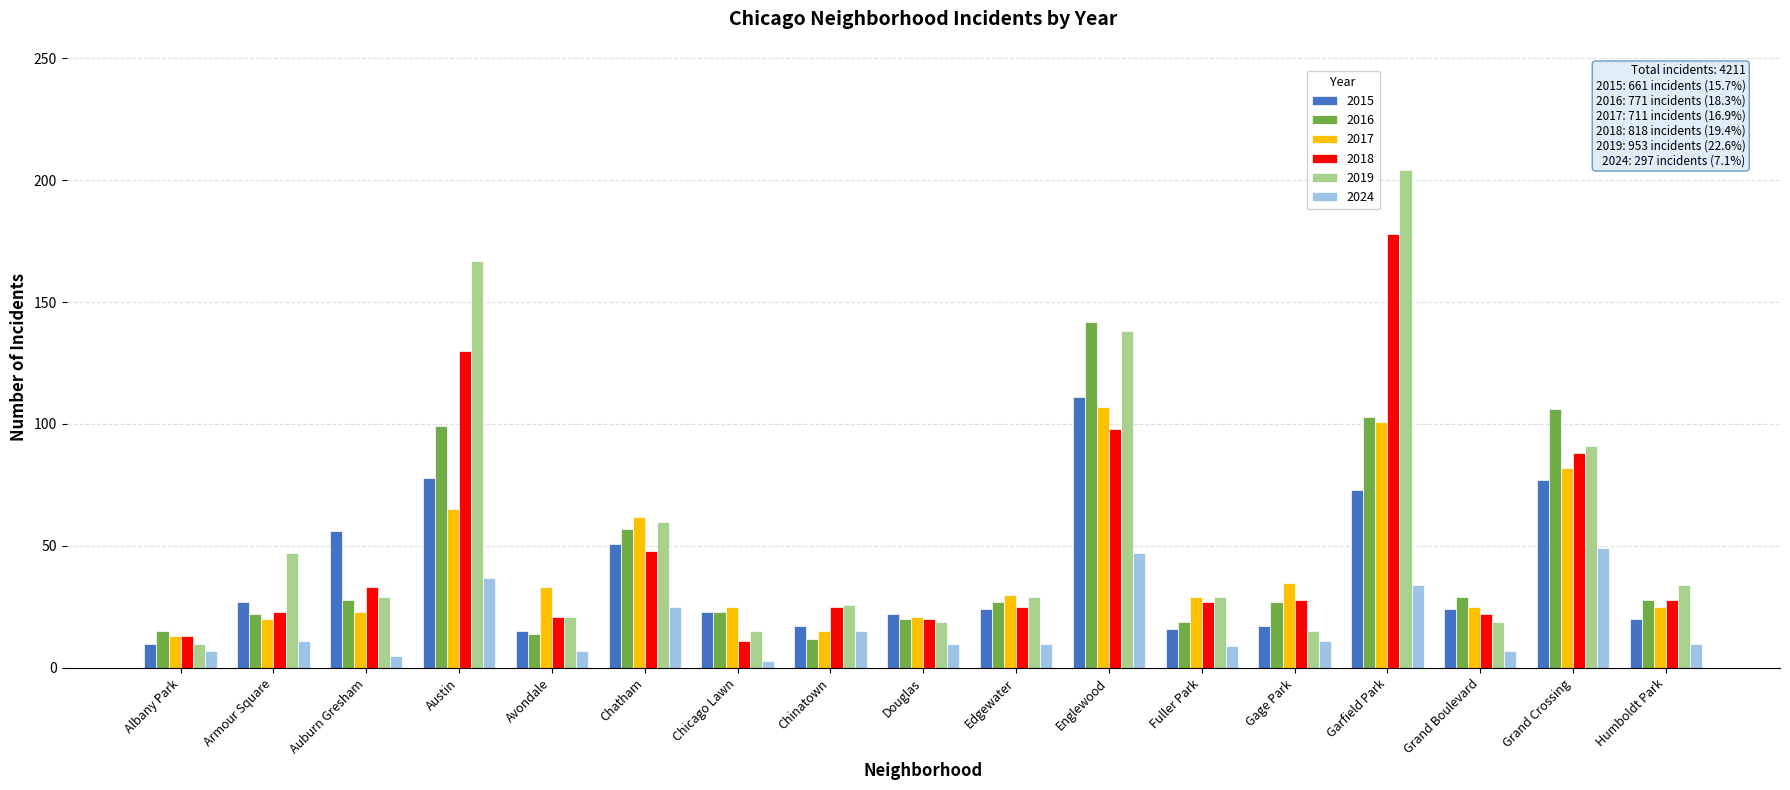

What is the lowest value of the 2016 series?

12